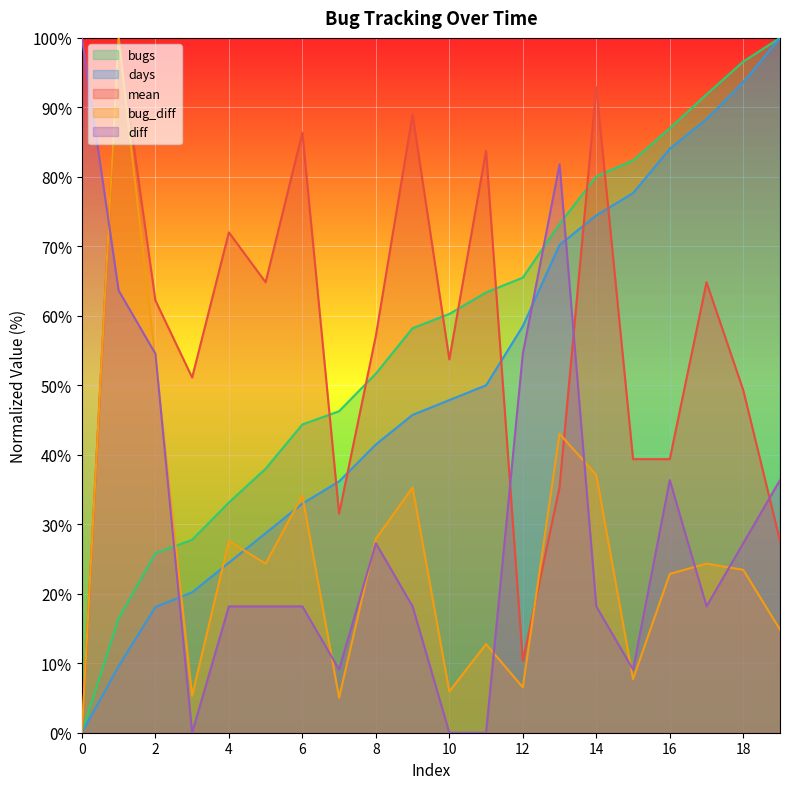

How many categories are shown in the chart?

20